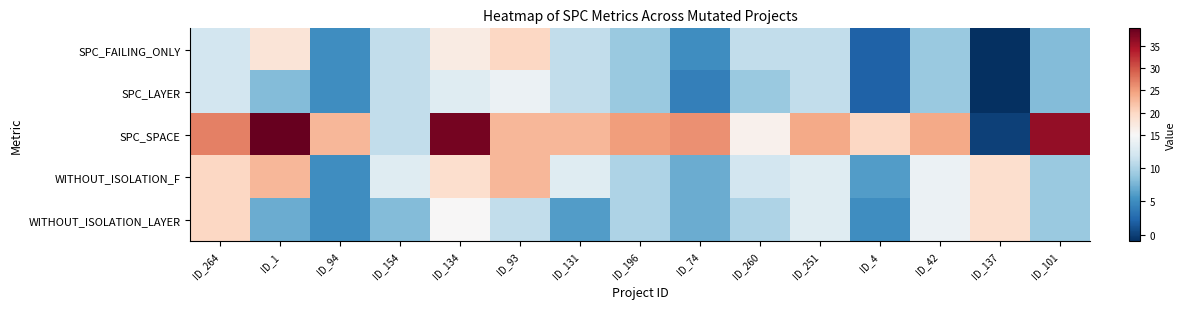

At ID_137, list the series in order from largest to smallest.

WITHOUT_ISOLATION_F, WITHOUT_ISOLATION_LAYER, SPC_SPACE, SPC_FAILING_ONLY, SPC_LAYER